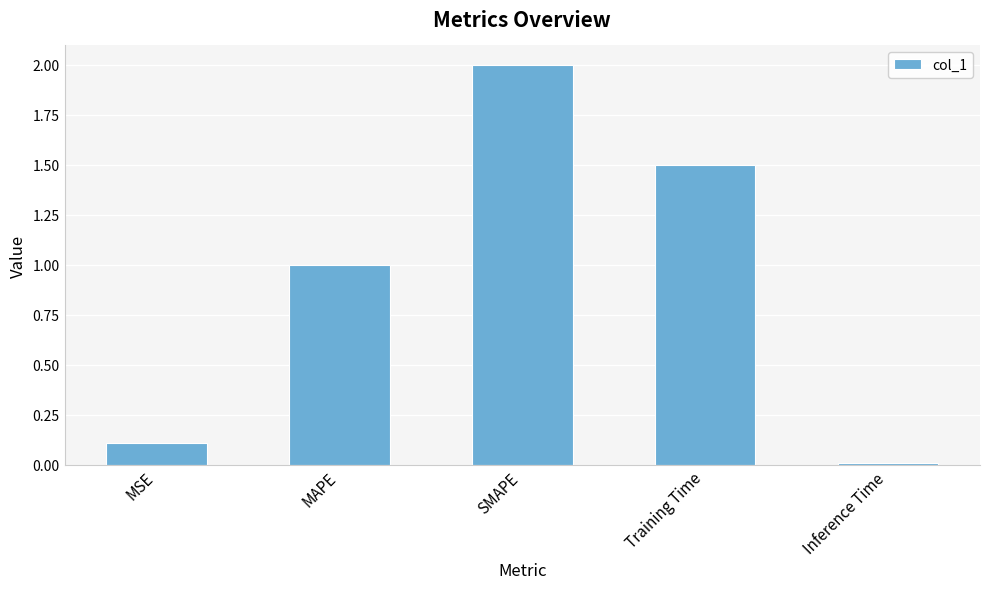

What is the change in value from MSE to Training Time?

+1.4